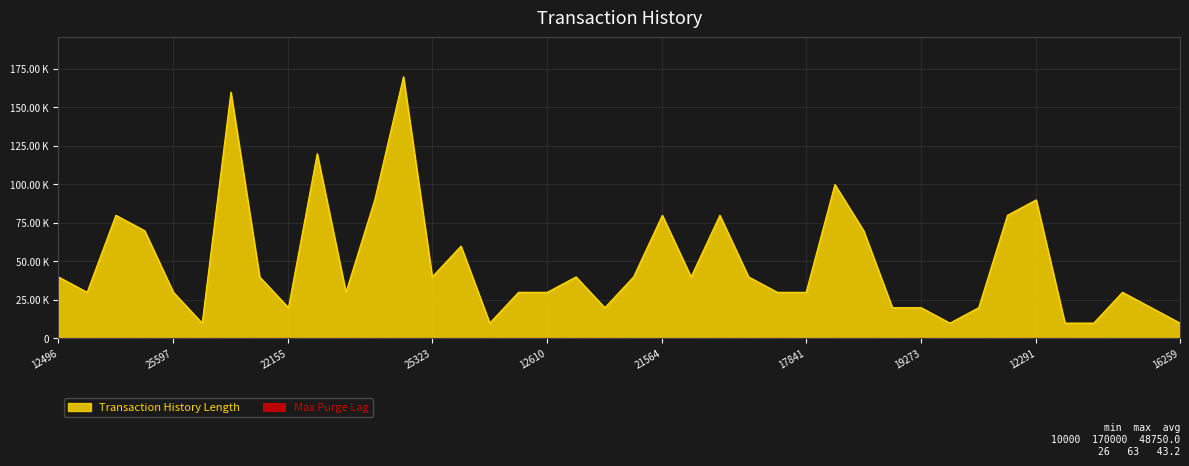

What is the total value across all series at 12697?

90036